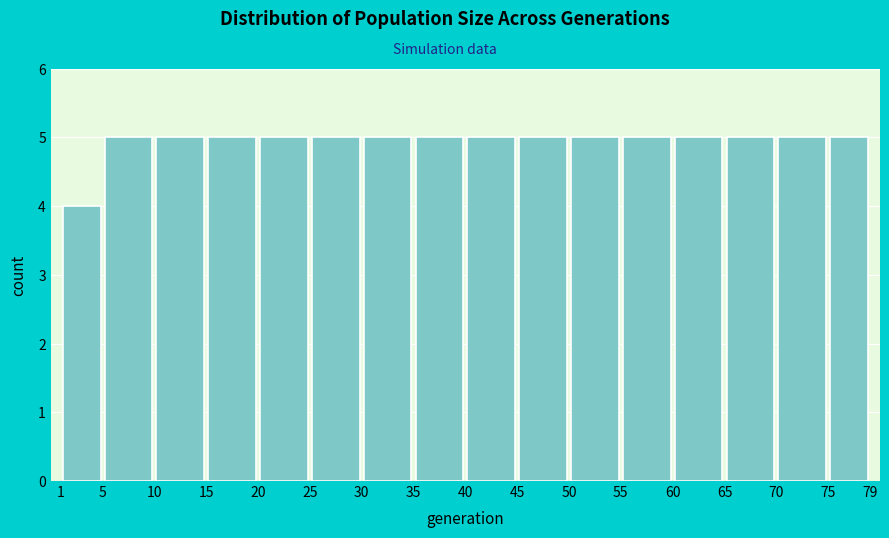

How tall is the bar that spans 25 to 30 on the x-axis? The values are not printed on the chart, so give them approximately, as read against the axis.

5